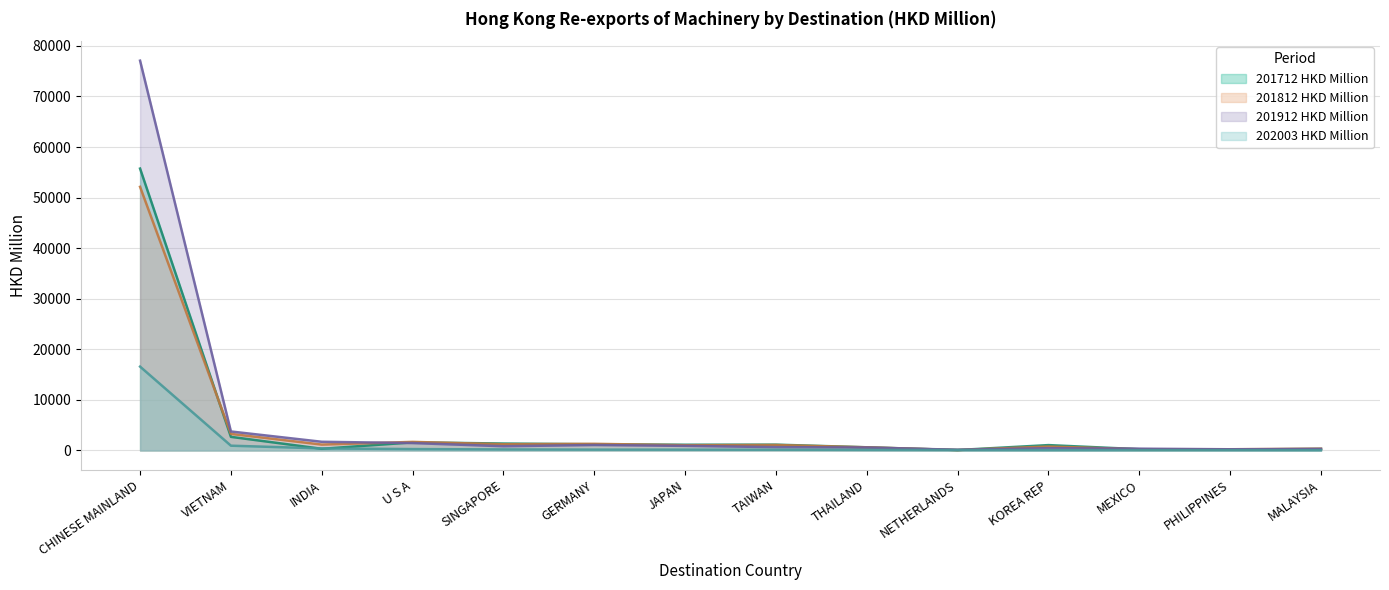

Rank the categories by 201812 HKD Million value from lowest to highest.

NETHERLANDS, MEXICO, PHILIPPINES, MALAYSIA, THAILAND, KOREA REP, JAPAN, TAIWAN, INDIA, SINGAPORE, GERMANY, U S A, VIETNAM, CHINESE MAINLAND